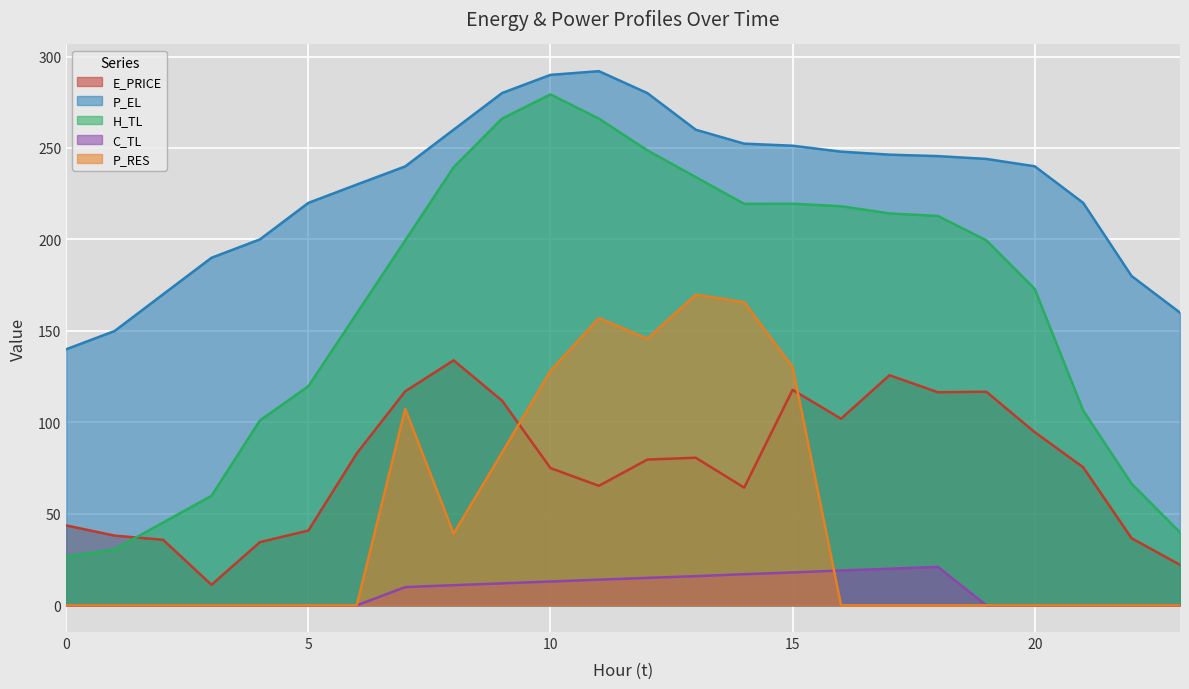

Where is the first local minimum for P_RES?

8